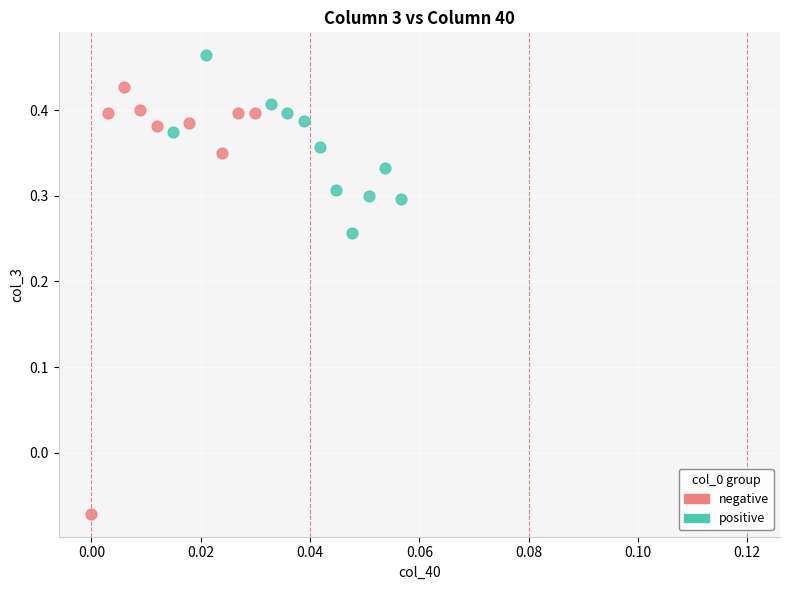

Which series reaches the maximum Y coordinate?

positive